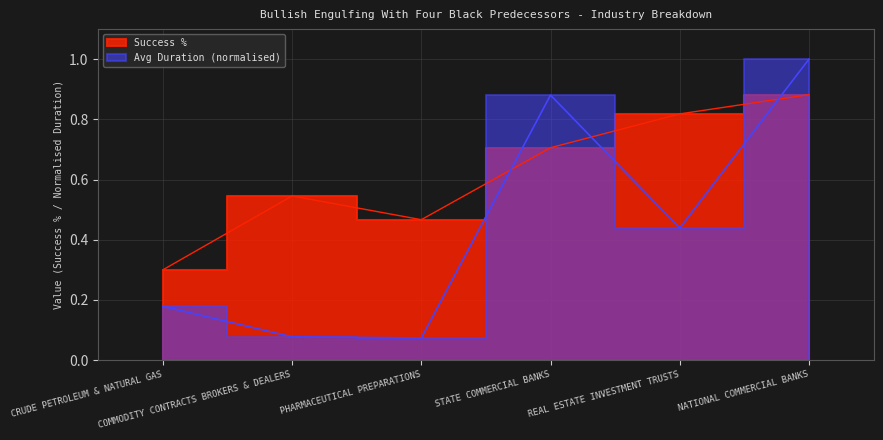

True or false: Success % has more than 0 points higher than both neighbors.

True